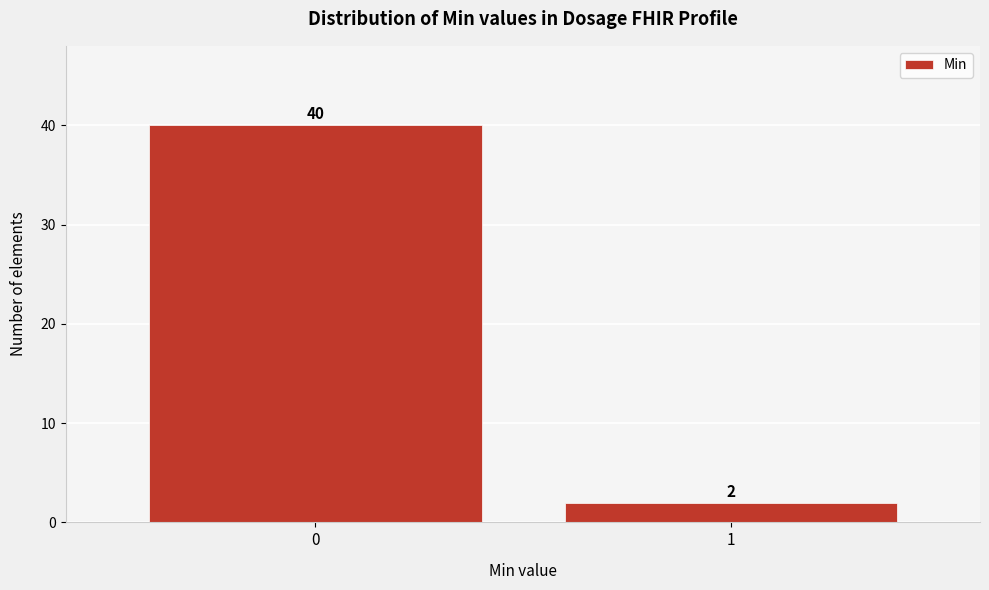

Reading right to left, transcribe all the data shown in this chart.

2	40